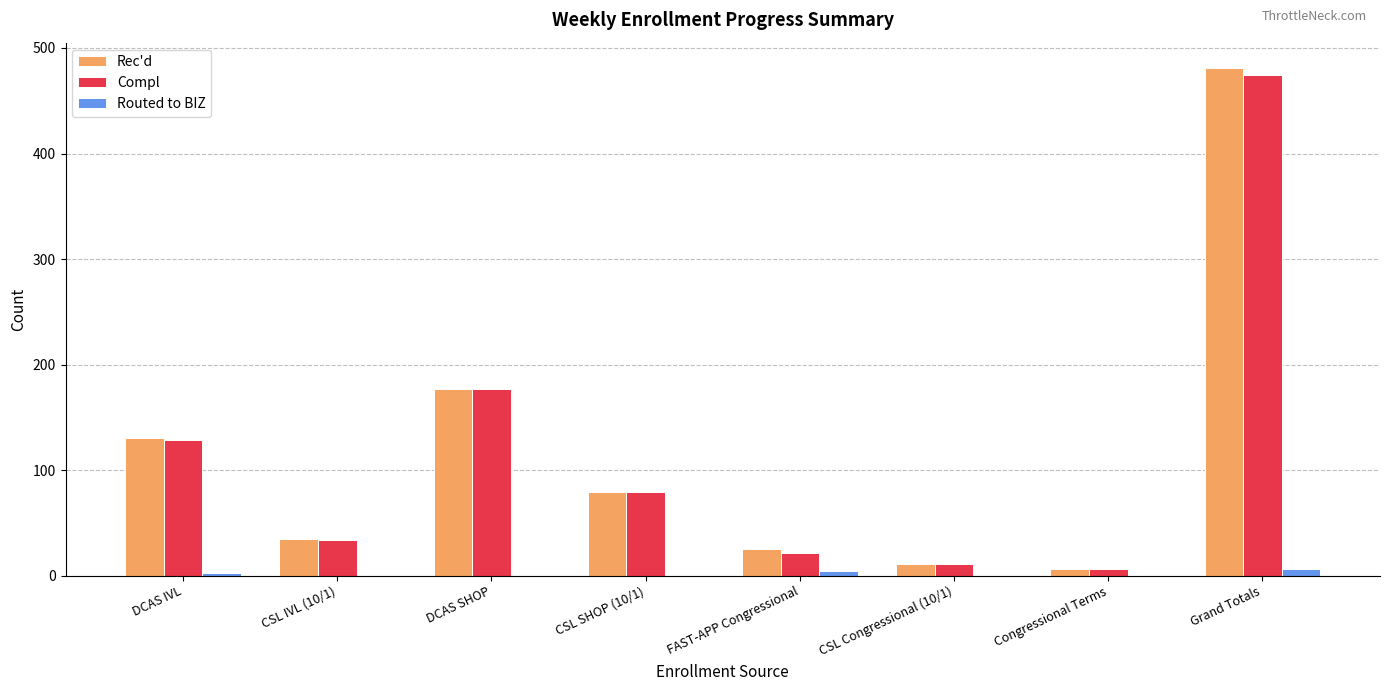

What is the difference between the Rec'd values at Grand Totals and FAST-APP Congressional?

456